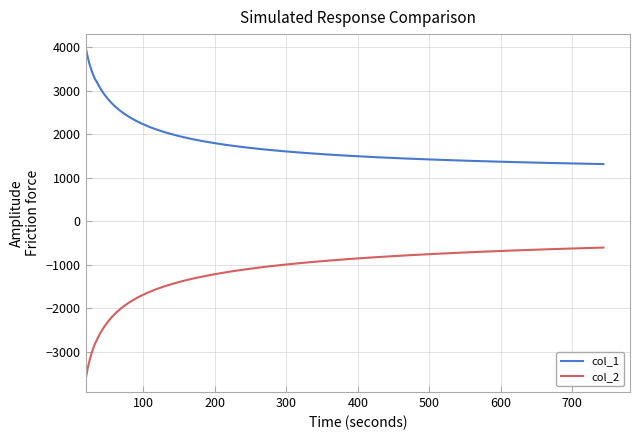

Which series has the largest total across all categories?

col_1